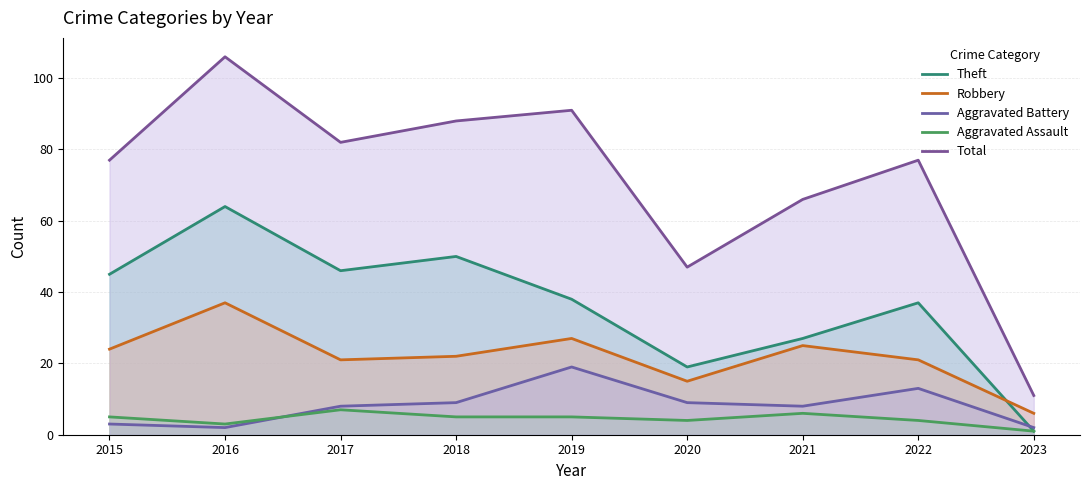

What are all the series names shown in the legend?

Theft, Robbery, Aggravated Battery, Aggravated Assault, Total